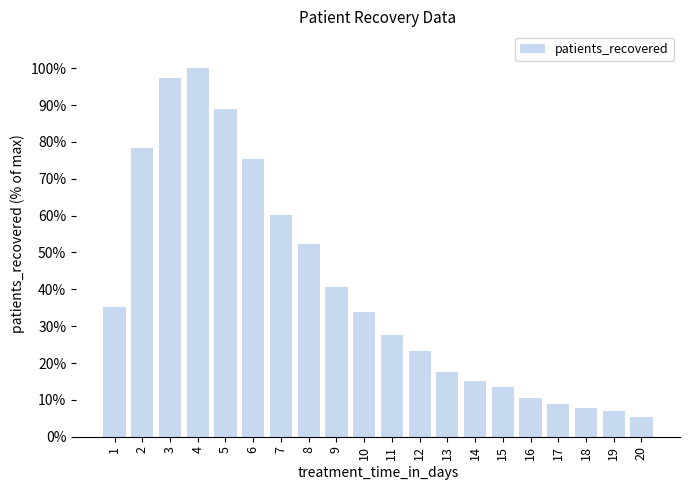

Reading left to right, what are all the values shown in this chart?

35.2	78.2	97.3	100.0	89.0	75.3	60.3	52.3	40.6	33.9	27.6	23.1	17.5	15.0	13.4	10.6	8.8	7.8	6.9	5.4